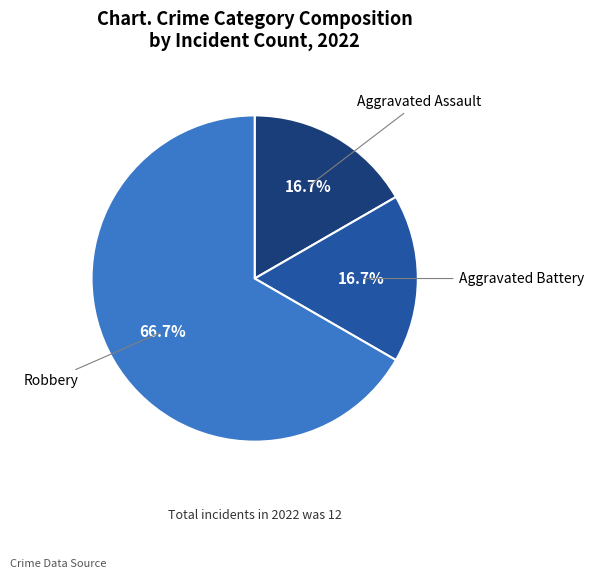

Is there a majority slice in this chart?

Yes